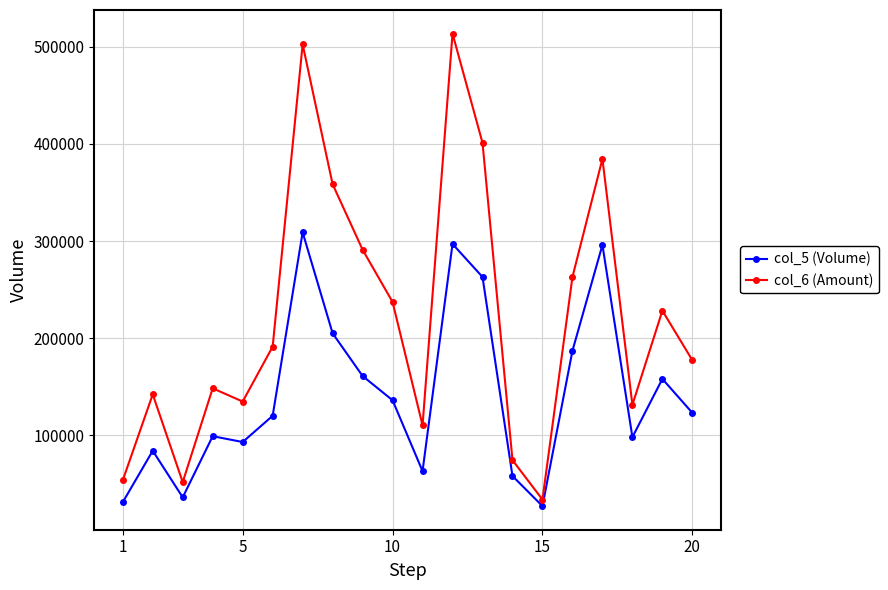

List the series in order of their overall mean, lowest first.

col_5 (Volume), col_6 (Amount)